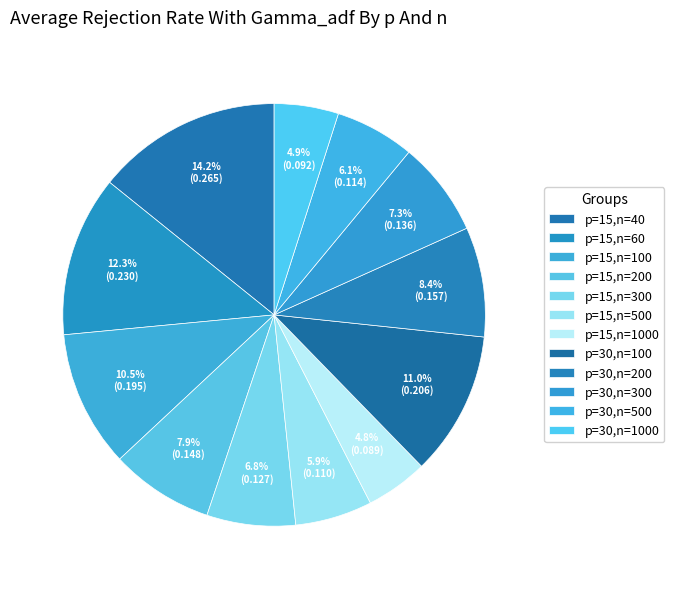

How many slices are in this pie chart?

12